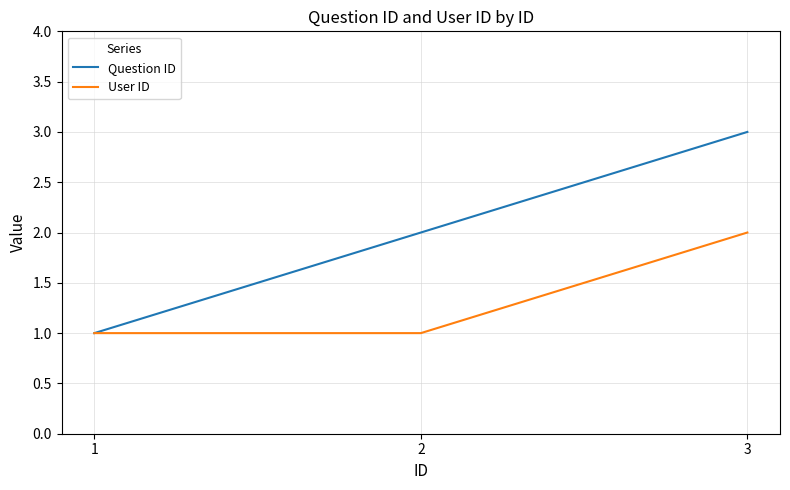

What is the total value across all series at 1?

2